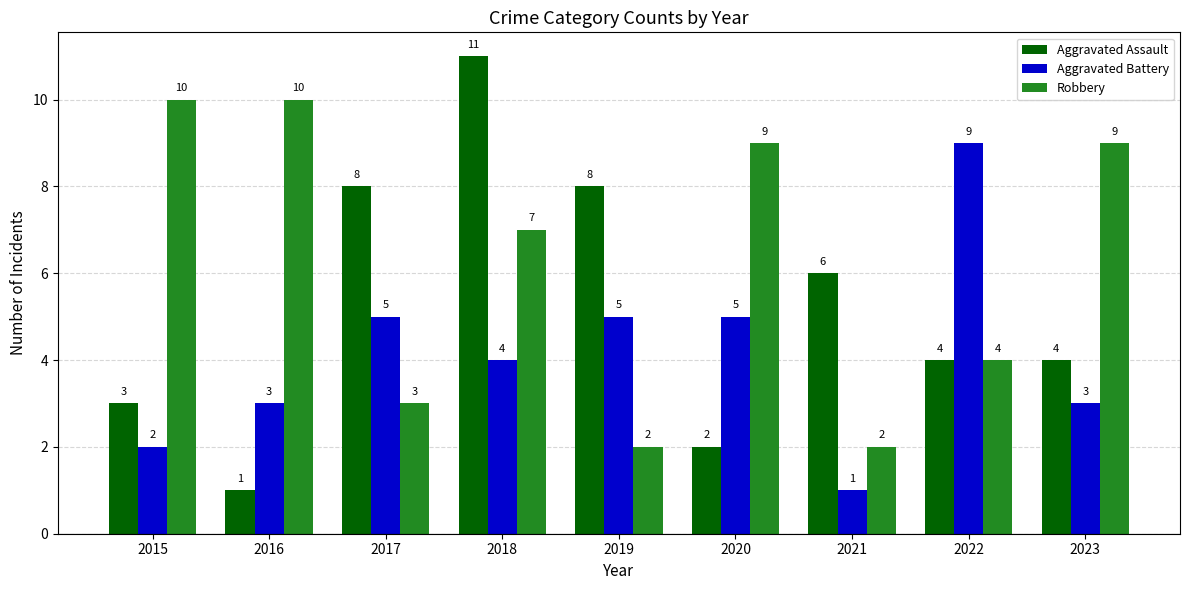

The Aggravated Battery series shows 3 at 2015. True or false?

False